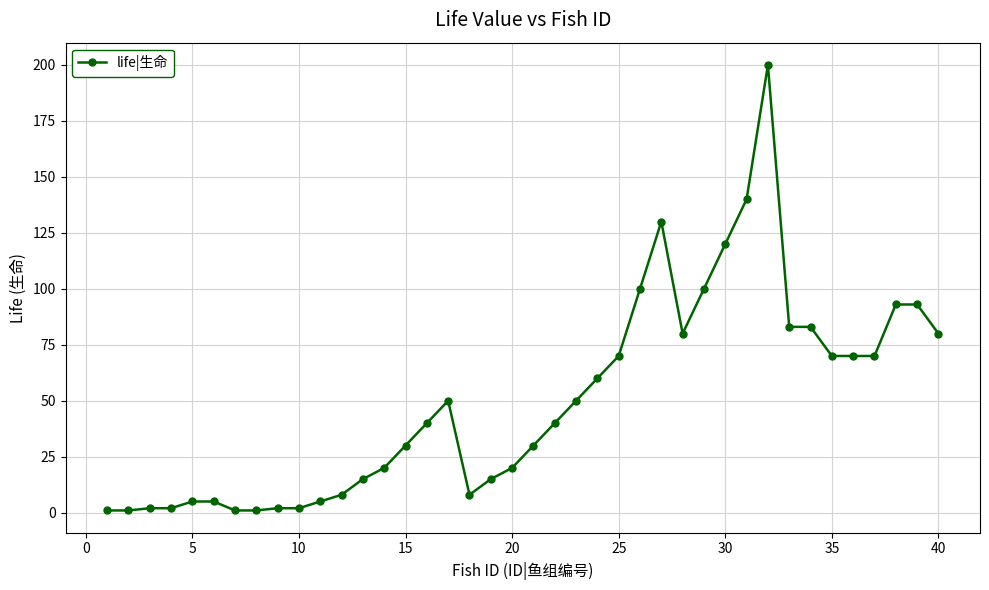

What is the sum of all values?

1995